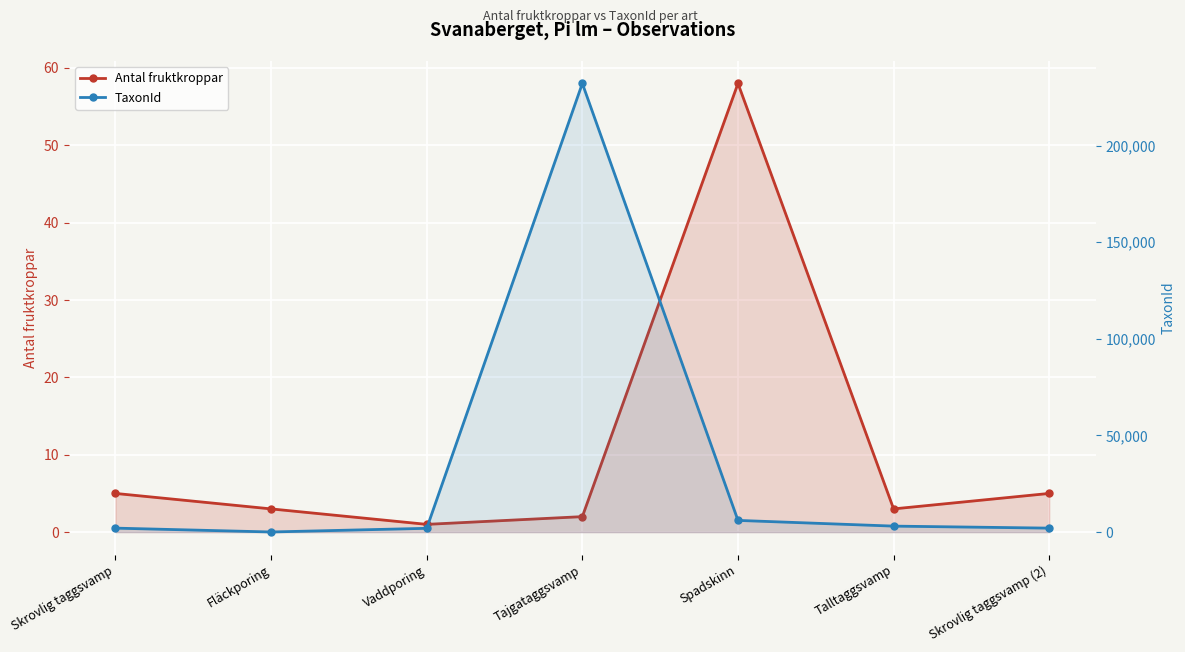

Reading left to right, extract all data points from this chart.

Antal fruktkroppar: 5	3	1	2	58	3	5
TaxonId: 2059	65	1962	232140	6055	3100	2059